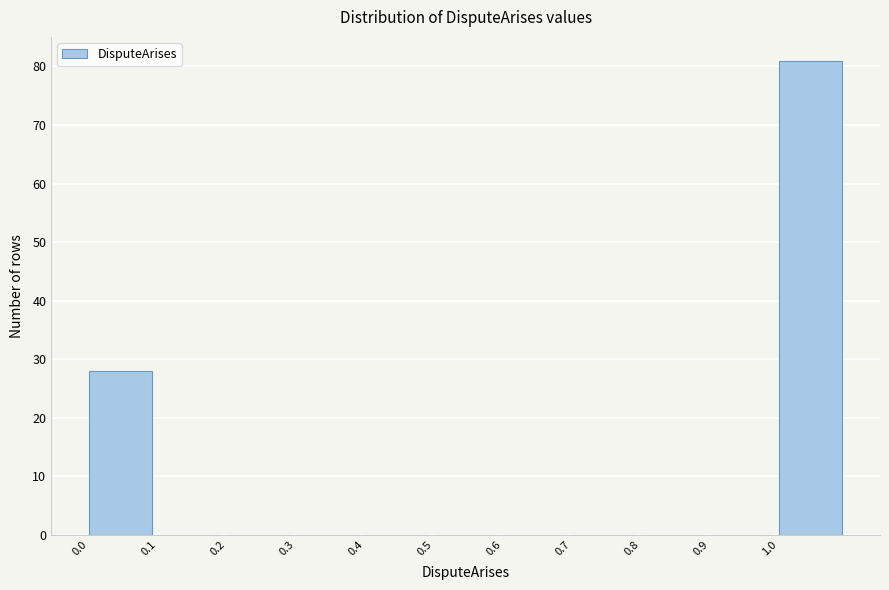

Which range on the x-axis has the tallest bar?

1.0 to 1.1